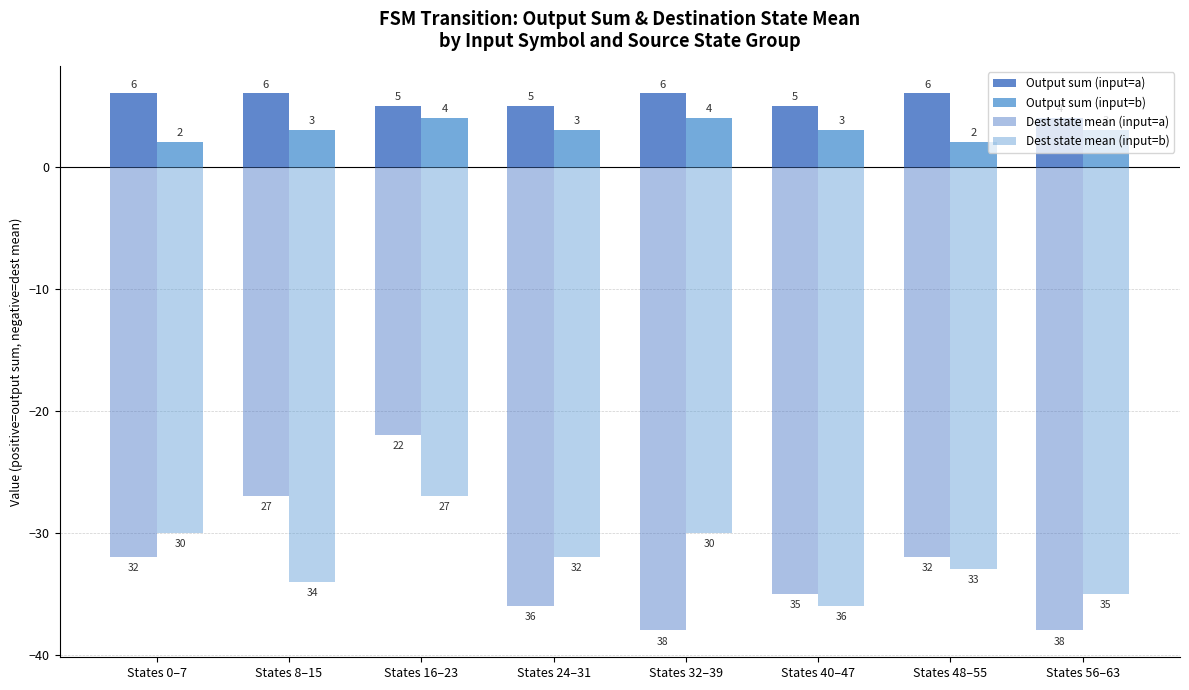

Rank the series at States 32–39 from lowest to highest value.

Dest state mean (input=a), Dest state mean (input=b), Output sum (input=b), Output sum (input=a)